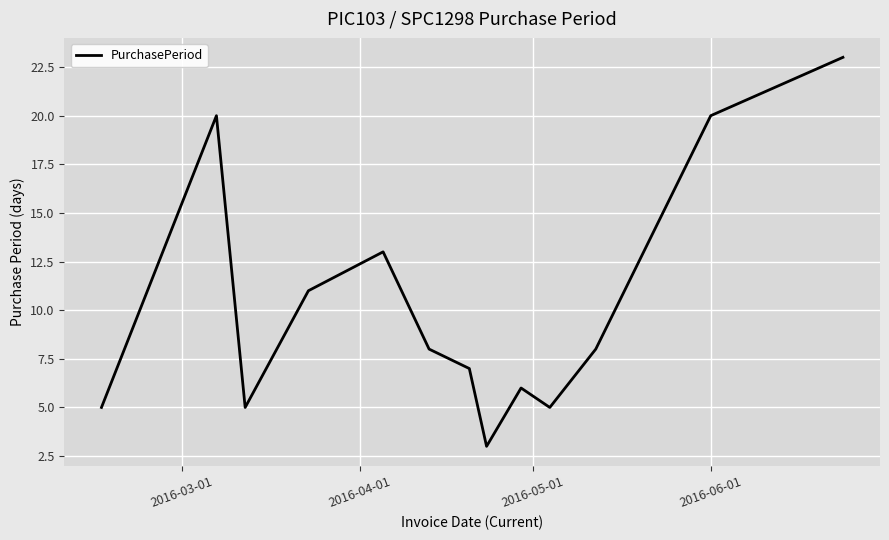

What is the maximum value shown in the chart?

23